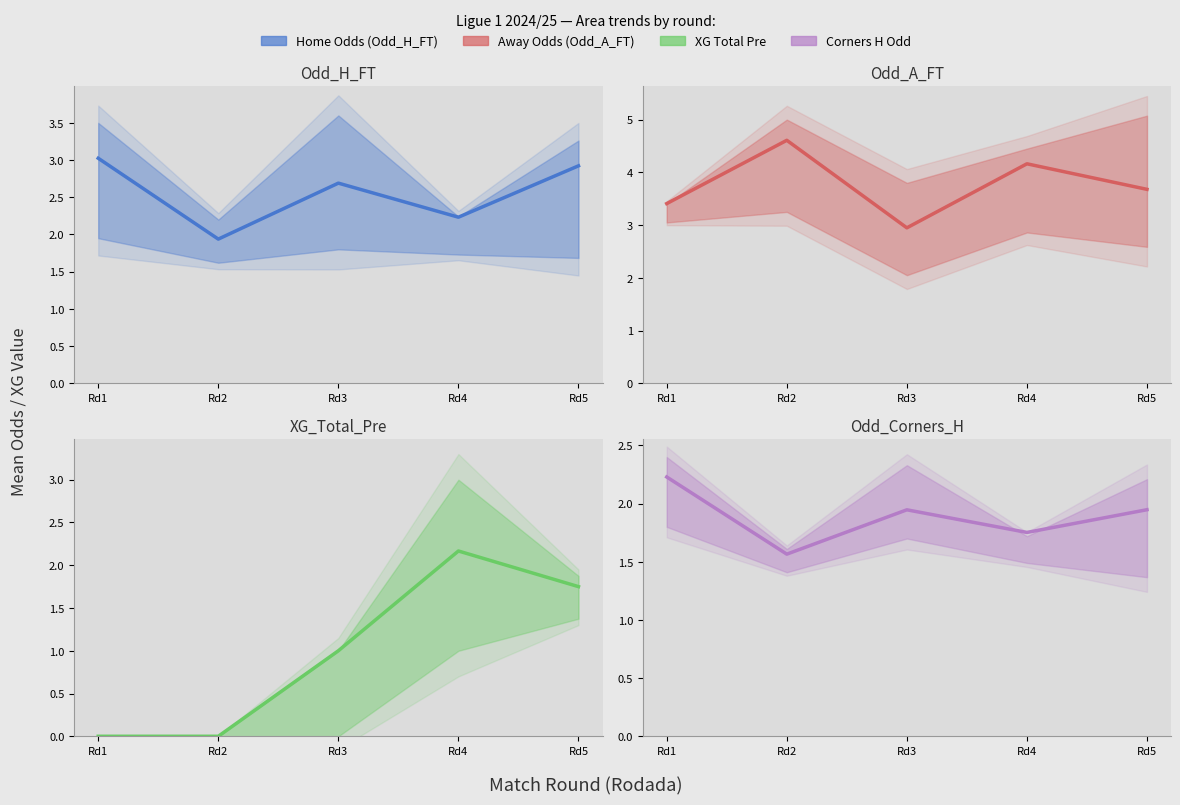

What is the sum of the Odd_Corners_H values at Rd3 and Rd2?

3.5